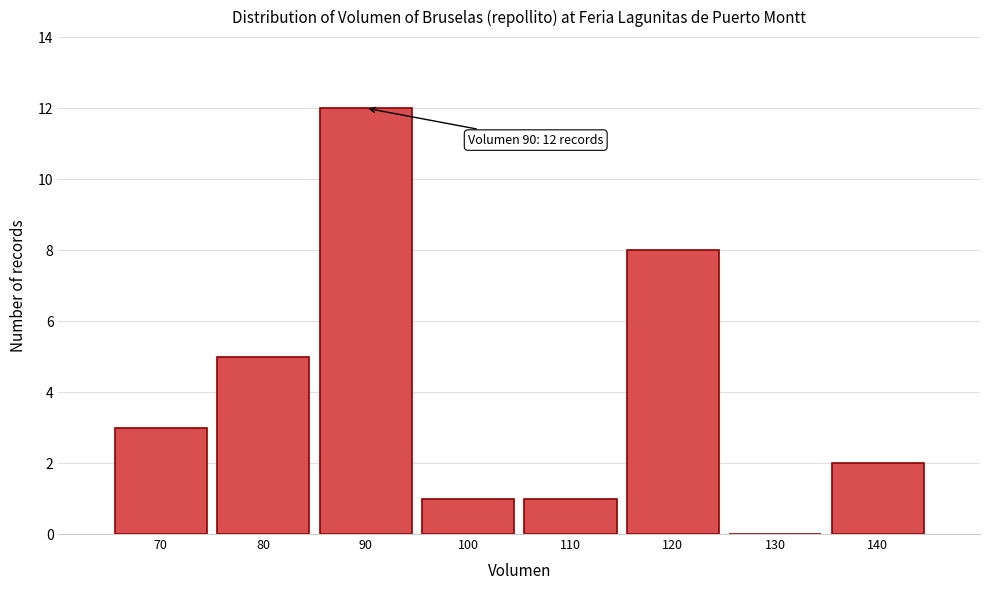

Over which range of the x-axis is the bar tallest?

85 to 95